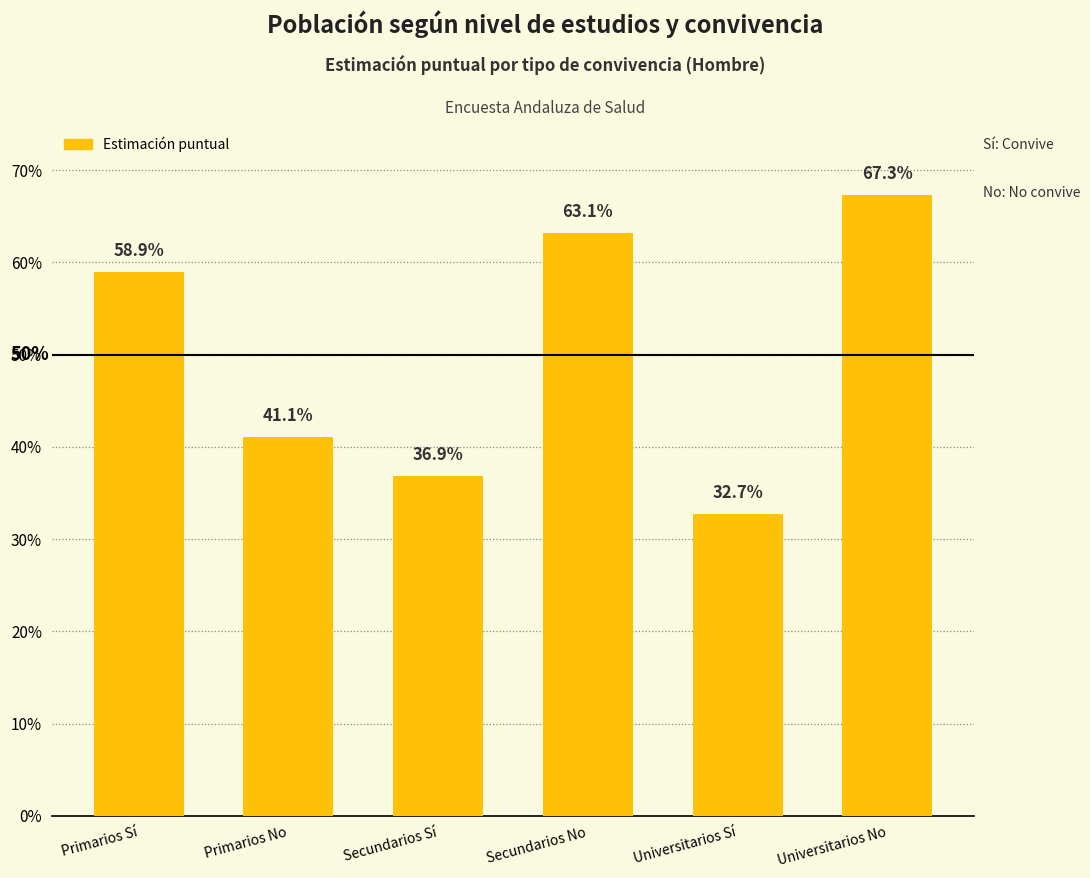

Is it true that the value at Universitarios Sí is 0.6?

False